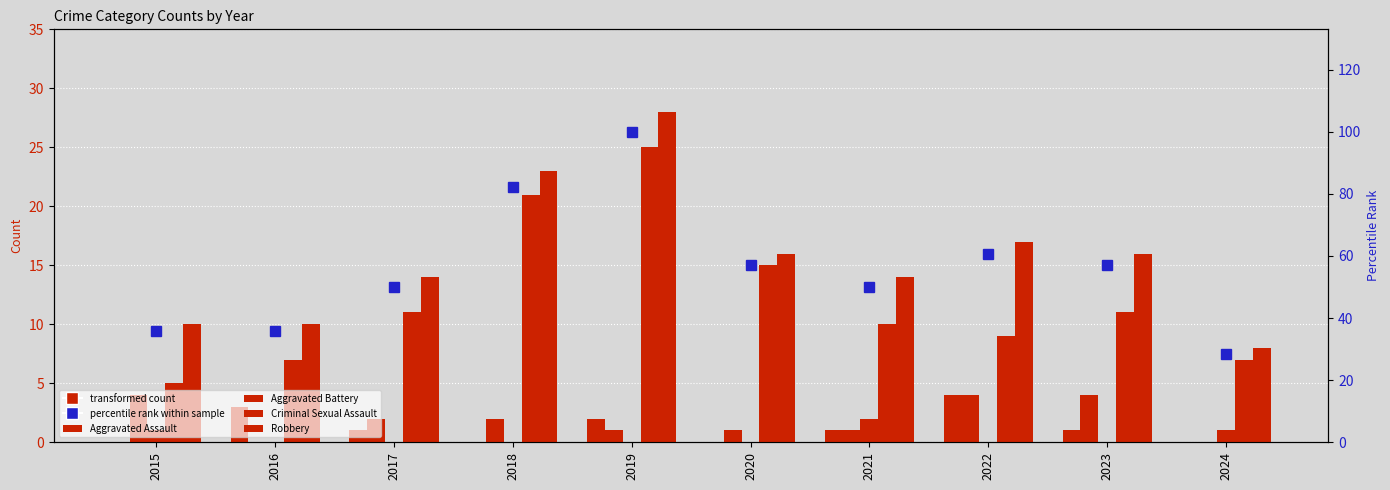

How many groups of bars are there?

10